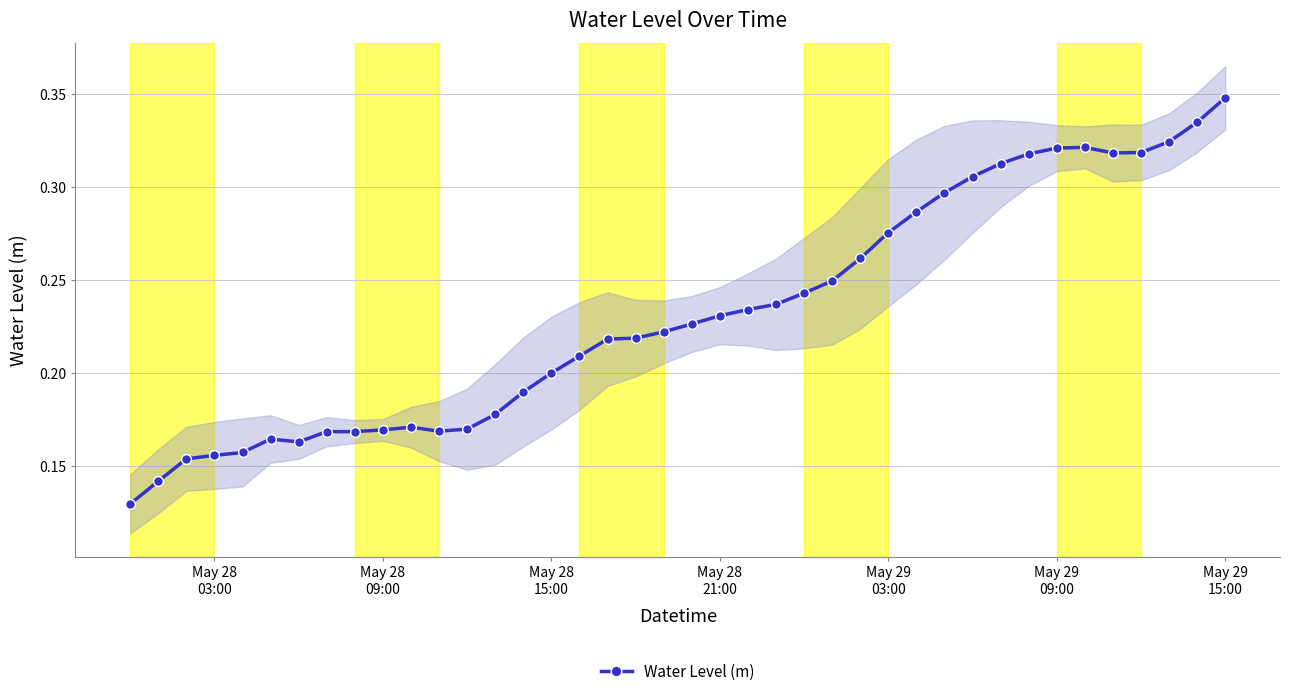

How many lines are shown in the chart?

1